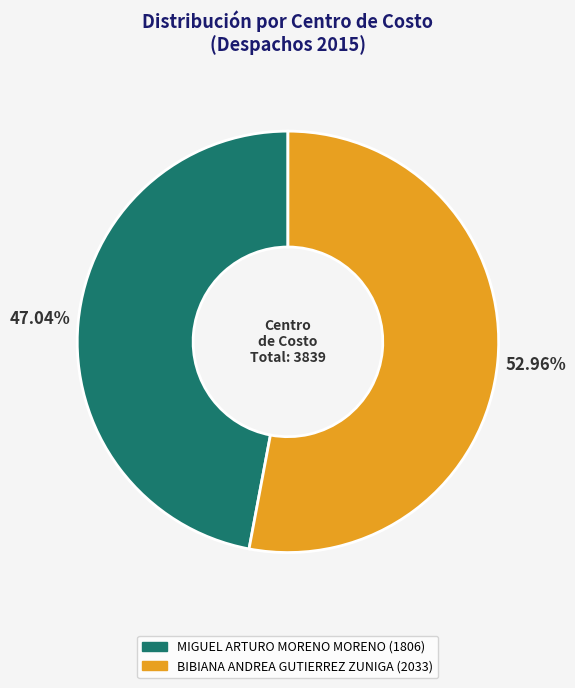

Approximately how many times larger is the value at BIBIANA ANDREA GUTIERREZ ZUNIGA compared to MIGUEL ARTURO MORENO MORENO?

1.1